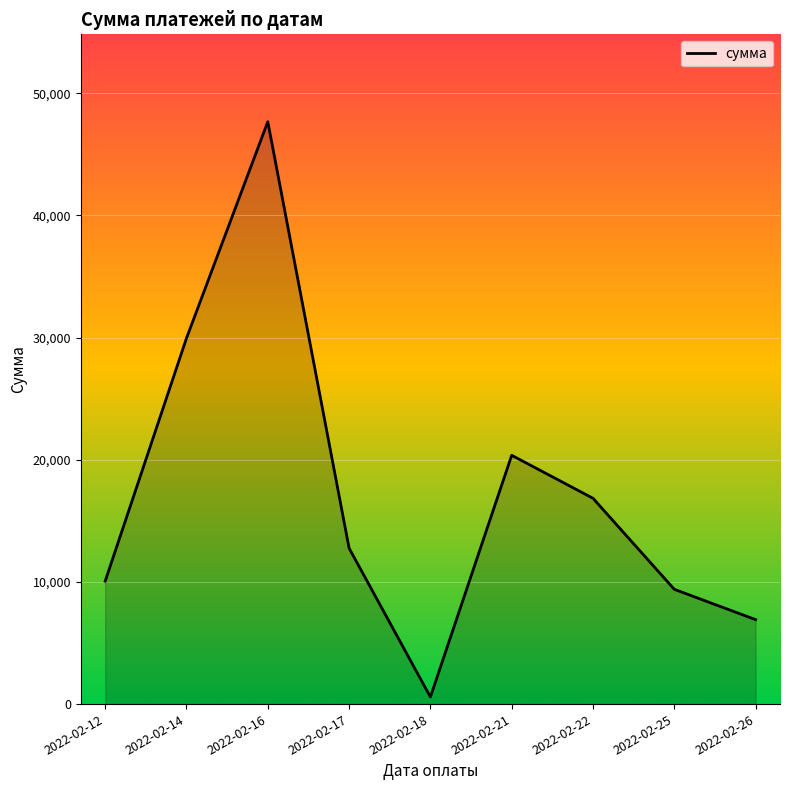

Is it true that the value at 2022-02-17 is 3561.2?

False